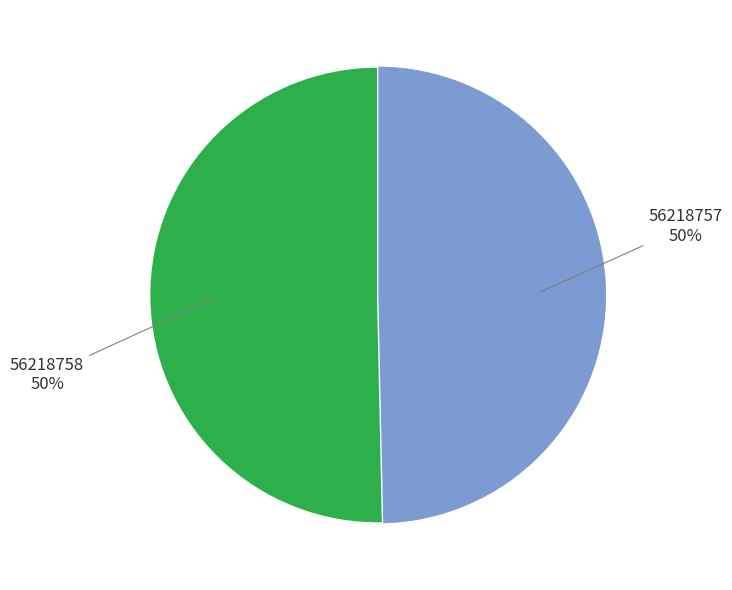

To the nearest percent, what is the average slice percentage?

50%